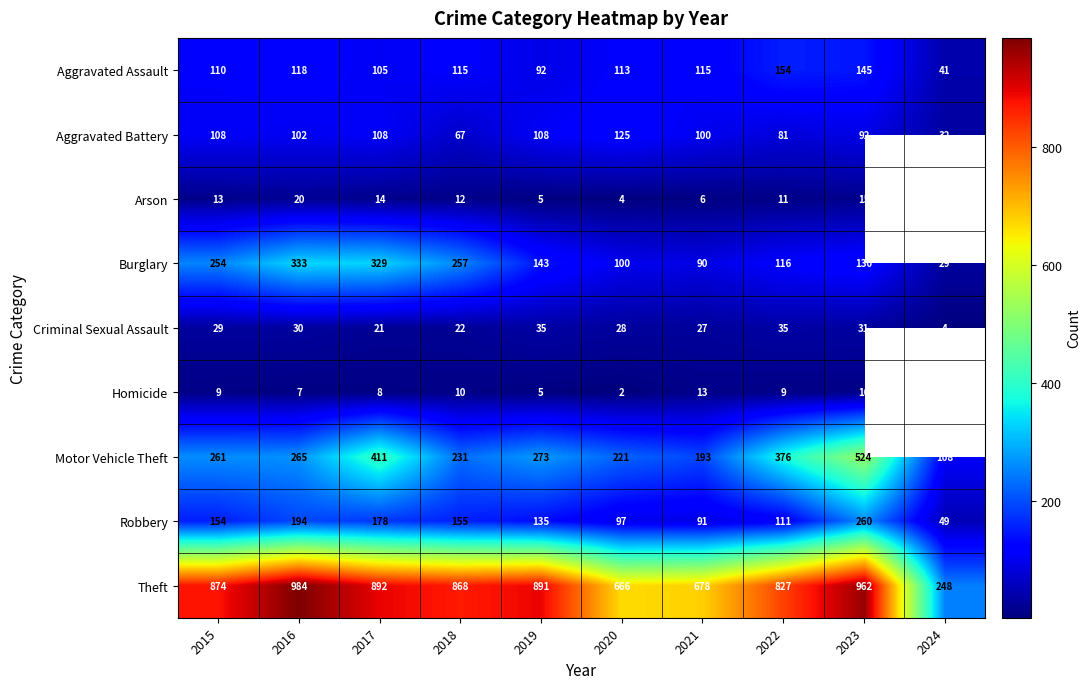

Which series changed the most between 2021 and 2023?

Motor Vehicle Theft